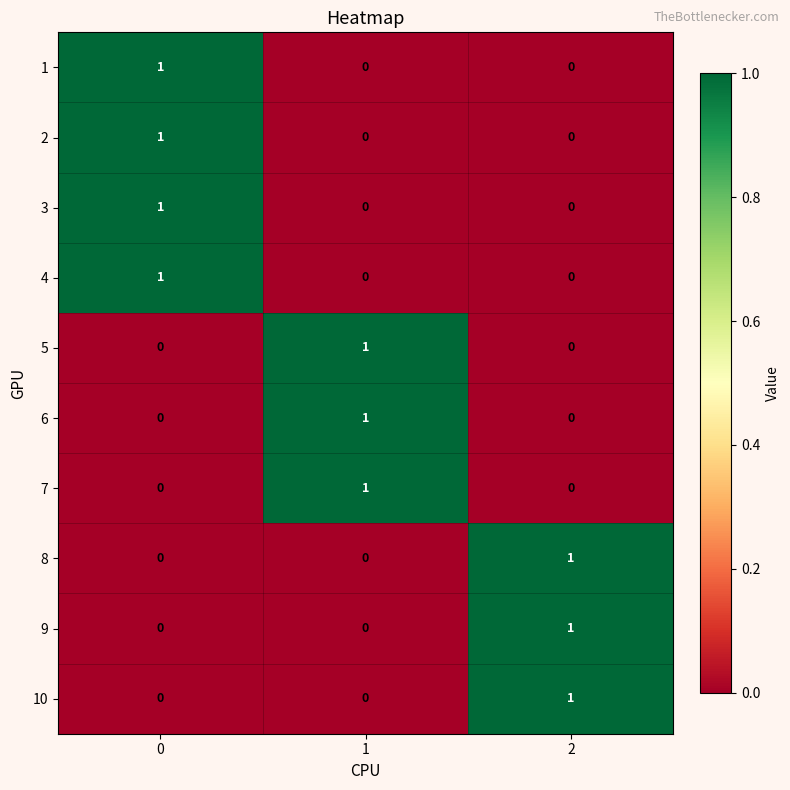

How many positive values does the 8 series have?

1